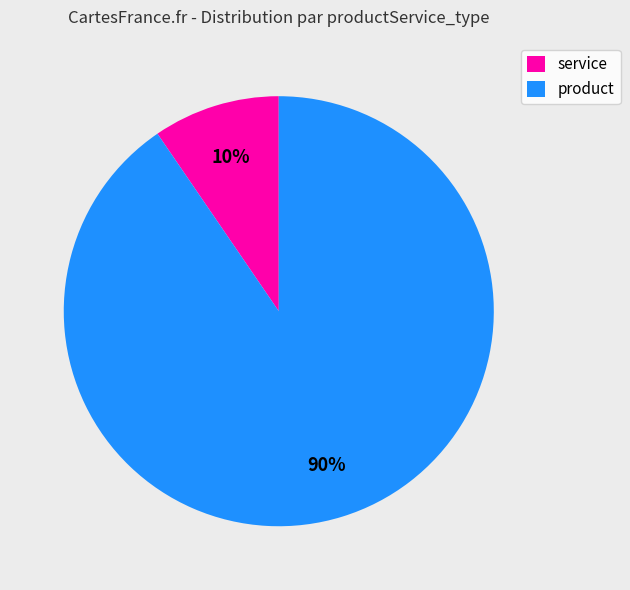

Is there any slice that represents more than half of the pie?

Yes